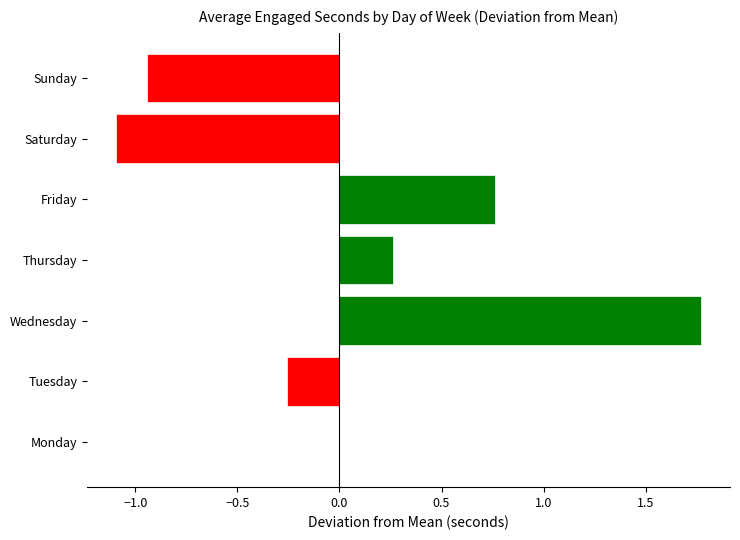

Is it true that the value at Wednesday is 1.8?

True